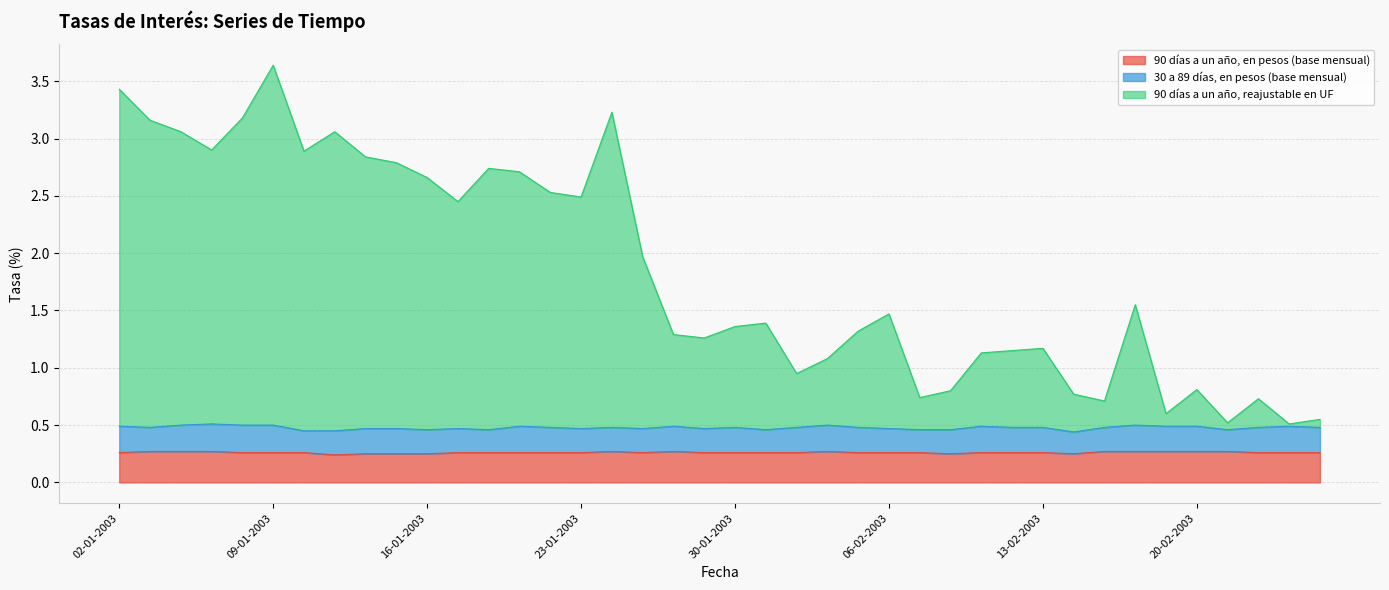

True or false: 90 días a un año, reajustable en UF has more than 2 interior local peaks.

True